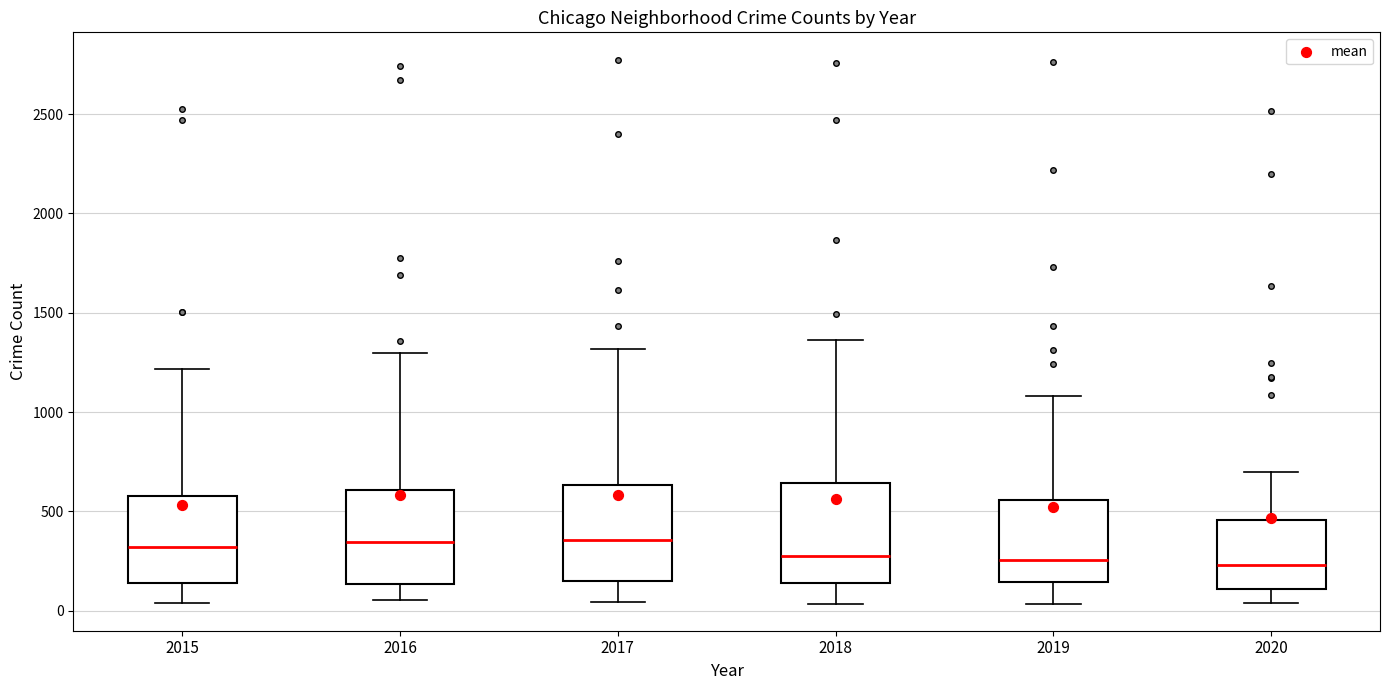

Reading left to right, read every box against the y-axis: the position of its median line, the range the box covers, and the ends of its whiskers. The values are not printed on the chart, so give them approximately, as read against the axis.

2015: median 300, box 150 to 600, whiskers 50 to 1200
2016: median 350, box 150 to 600, whiskers 50 to 1300
2017: median 350, box 150 to 650, whiskers 50 to 1300
2018: median 300, box 150 to 650, whiskers 50 to 1350
2019: median 250, box 150 to 550, whiskers 50 to 1100
2020: median 250, box 100 to 450, whiskers 50 to 700